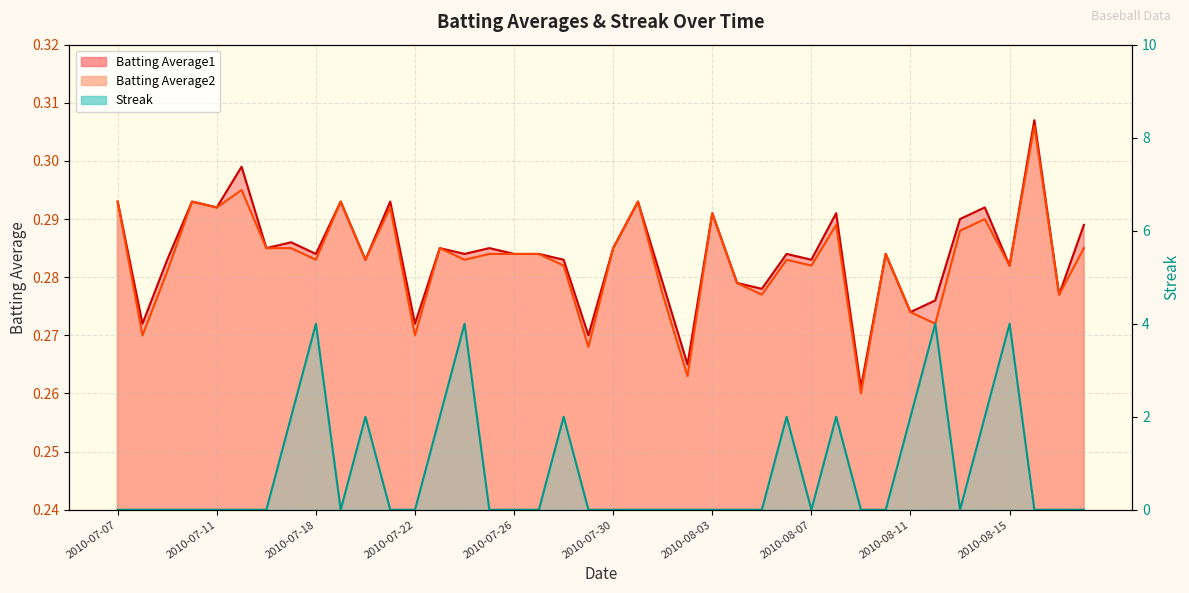

What position from the right is 2010-08-17?

2